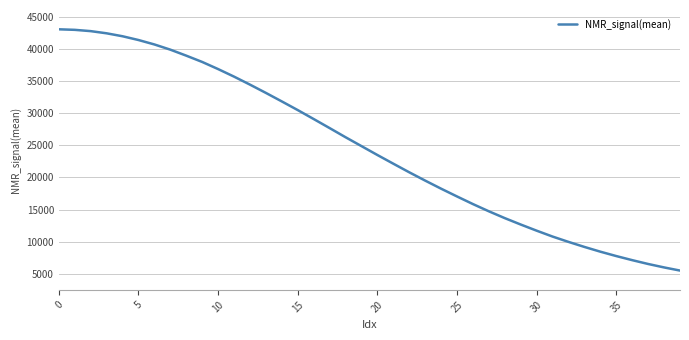

What is the greatest value displayed?

43035.5